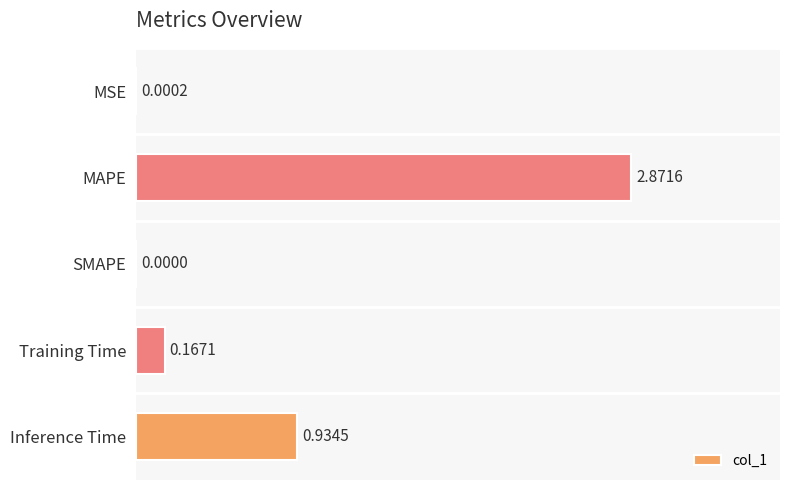

What is the sum of the values at Training Time and Inference Time?

1.1